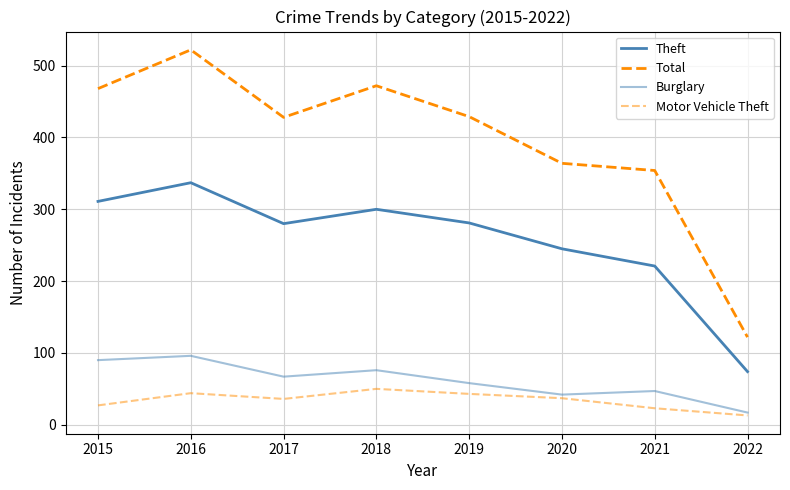

What is the value of the Burglary point at the 6th from the left?

42